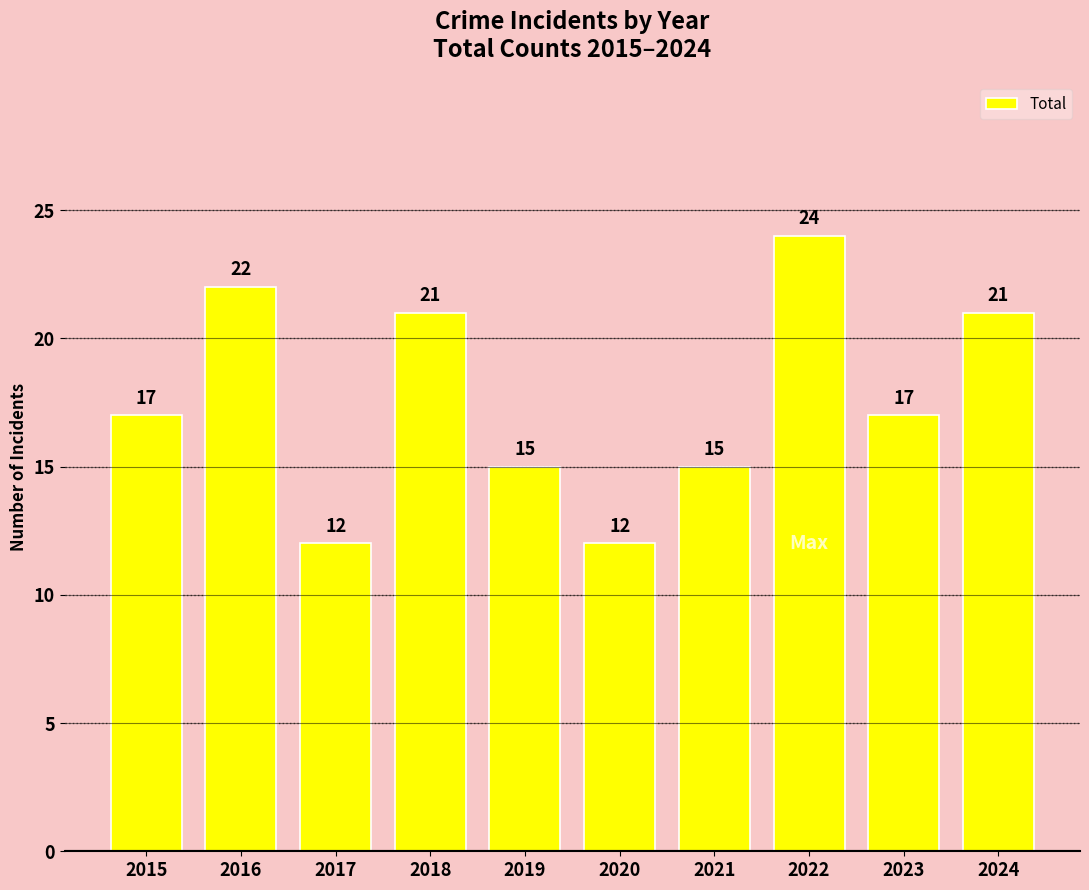

Between 2018 and 2016, which is larger?

2016